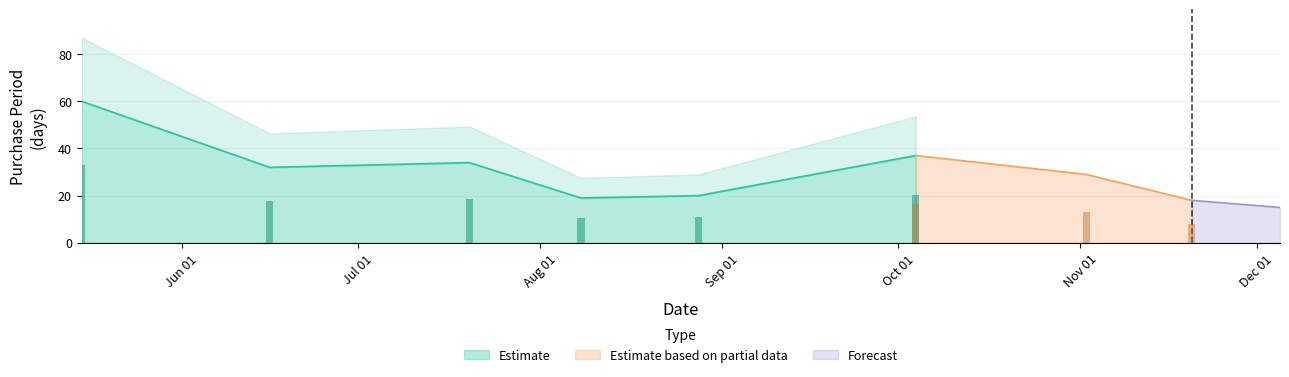

At which label is the value closest to 37?

2017-10-04